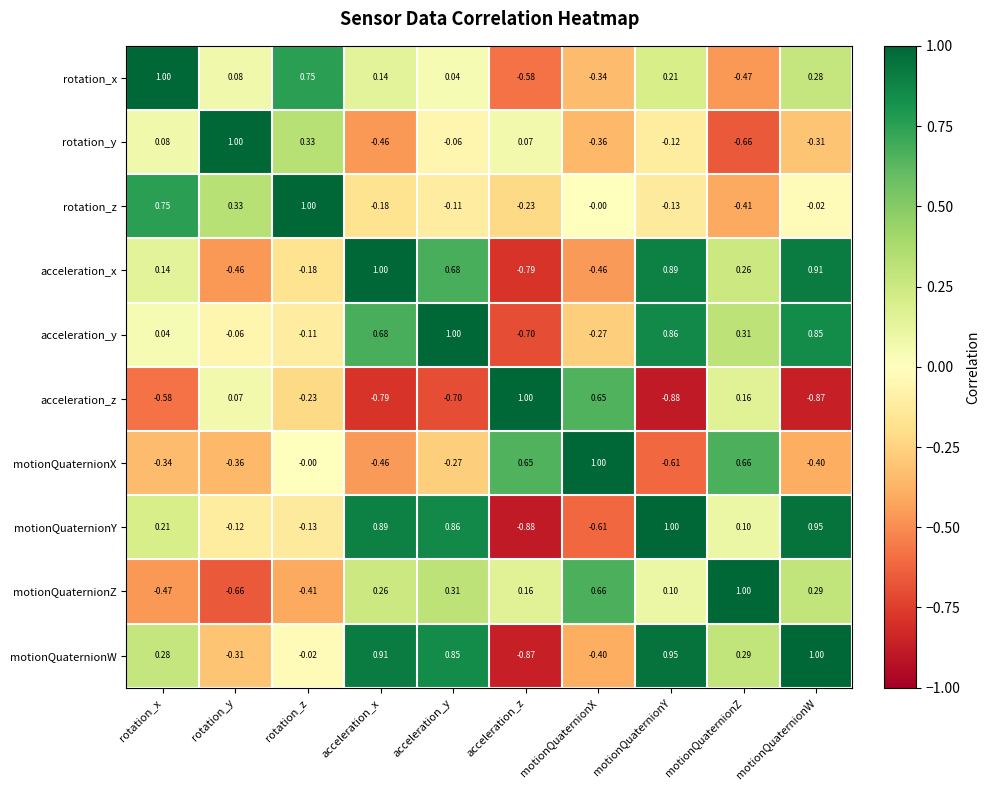

At which label does motionQuaternionW first exceed 0?

rotation_x